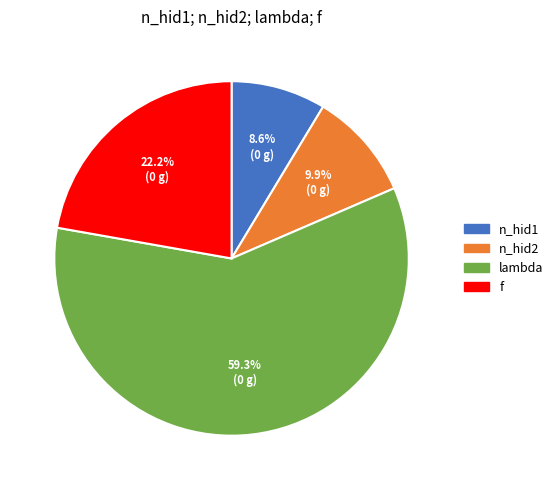

How much of the chart is everything except n_hid1?

91.4%